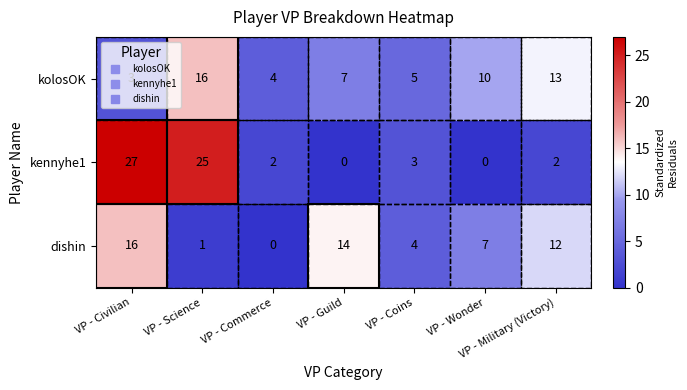

At which label does dishin first exceed 7?

VP - Civilian